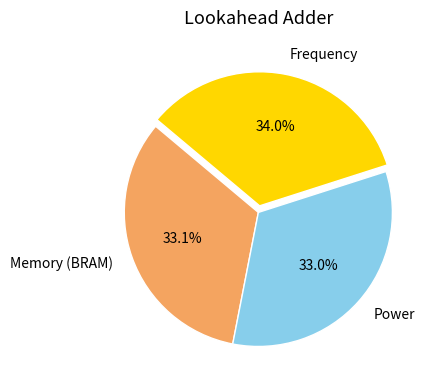

Between Frequency and Power, which is larger?

Frequency